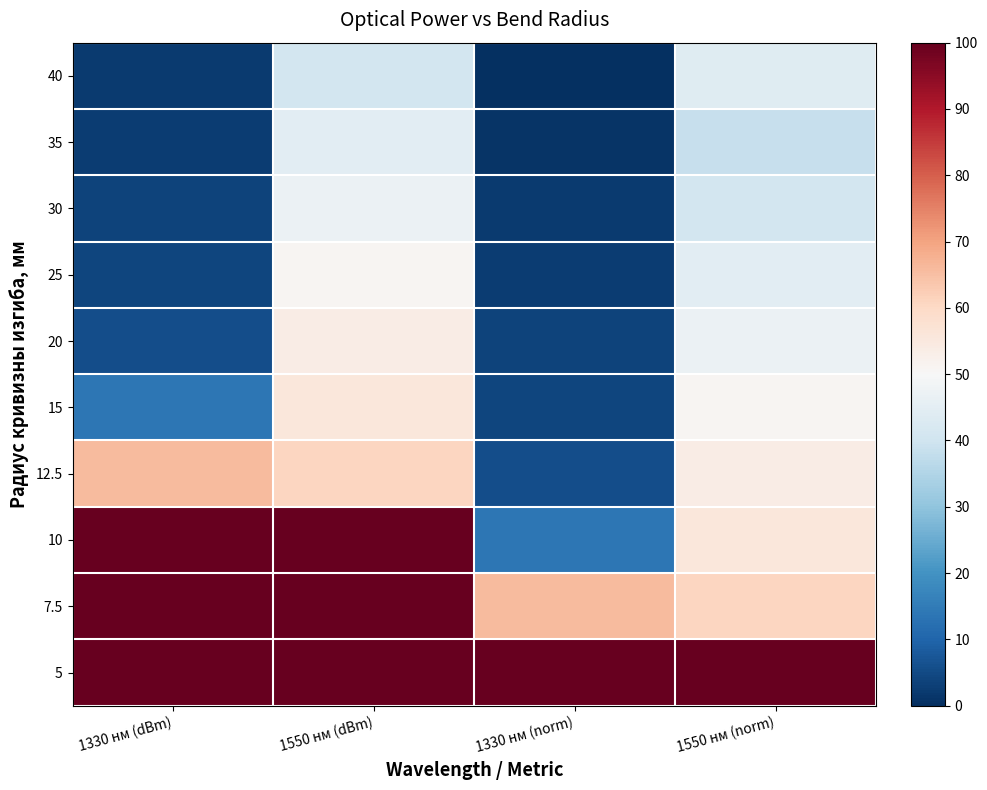

Reading left to right, list all the values displayed in this chart.

40: 1330 нм (dBm)=2.0	1550 нм (dBm)=40.9	1330 нм (norm)=0.0	1550 нм (norm)=43.9
35: 1330 нм (dBm)=2.4	1550 нм (dBm)=44.6	1330 нм (norm)=0.9	1550 нм (norm)=38.5
30: 1330 нм (dBm)=3.6	1550 нм (dBm)=46.9	1330 нм (norm)=2.0	1550 нм (norm)=40.9
25: 1330 нм (dBm)=4.2	1550 нм (dBm)=50.9	1330 нм (norm)=2.4	1550 нм (norm)=44.6
20: 1330 нм (dBm)=5.6	1550 нм (dBm)=53.7	1330 нм (norm)=3.6	1550 нм (norm)=46.9
15: 1330 нм (dBm)=13.9	1550 нм (dBm)=55.6	1330 нм (norm)=4.2	1550 нм (norm)=50.9
12.5: 1330 нм (dBm)=65.7	1550 нм (dBm)=60.7	1330 нм (norm)=5.6	1550 нм (norm)=53.7
10: 1330 нм (dBm)=100.0	1550 нм (dBm)=100.0	1330 нм (norm)=13.9	1550 нм (norm)=55.6
7.5: 1330 нм (dBm)=100.0	1550 нм (dBm)=100.0	1330 нм (norm)=65.7	1550 нм (norm)=60.7
5: 1330 нм (dBm)=100.0	1550 нм (dBm)=100.0	1330 нм (norm)=100.0	1550 нм (norm)=100.0